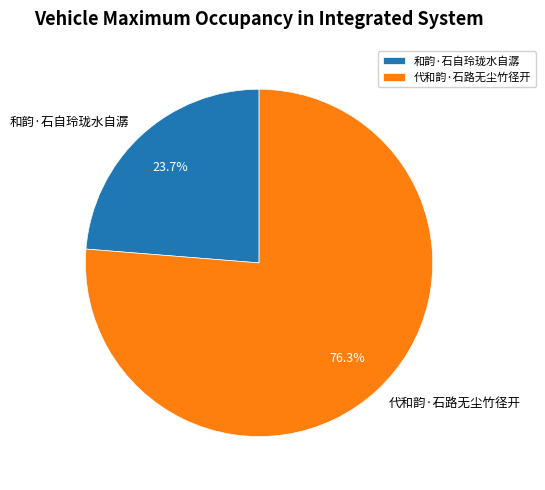

What percentage do 代和韵·石路无尘竹径开 and 和韵·石自玲珑水自潺 together represent?

100.0%